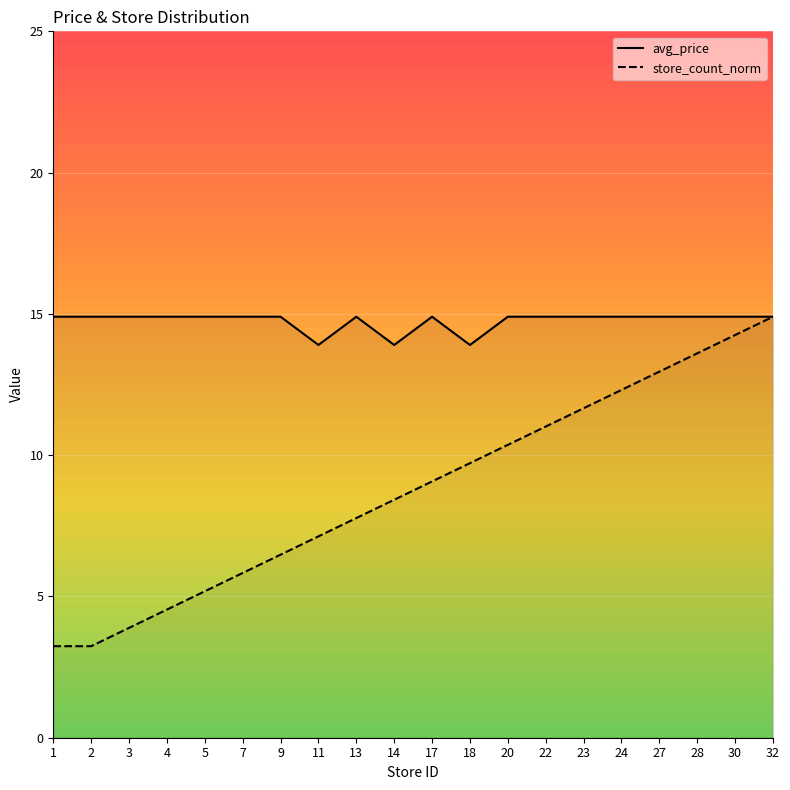

Is it true that store_count equals 3.2 at 1?

True